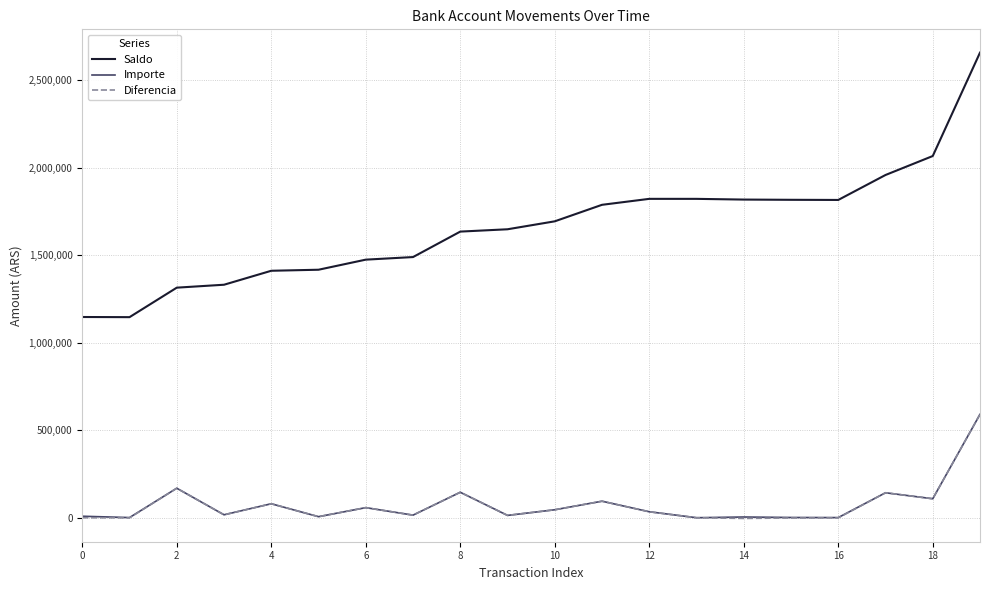

Which series has the largest total across all categories?

Saldo